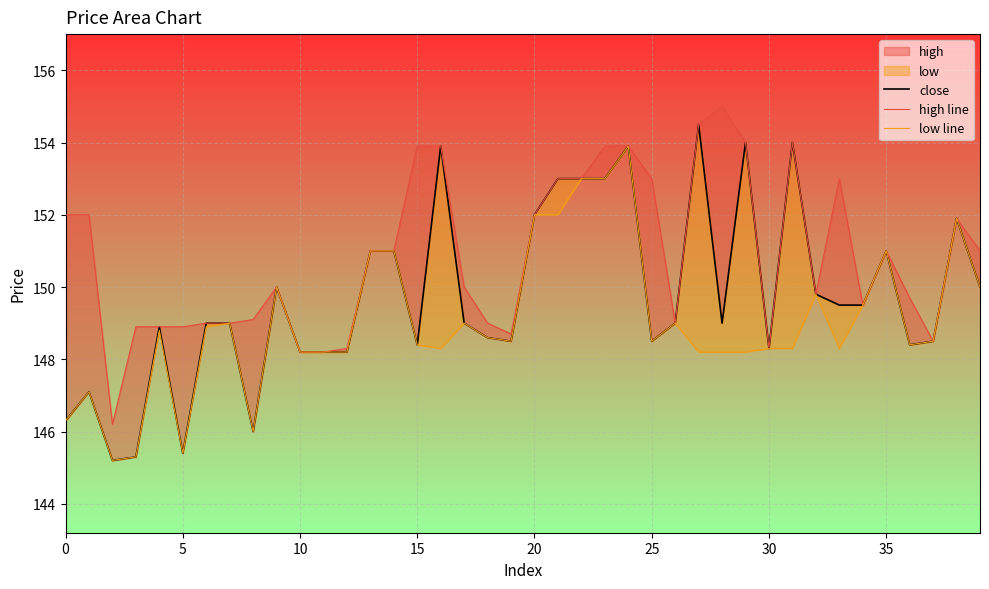

The high line series shows 197.2 at 36. True or false?

False